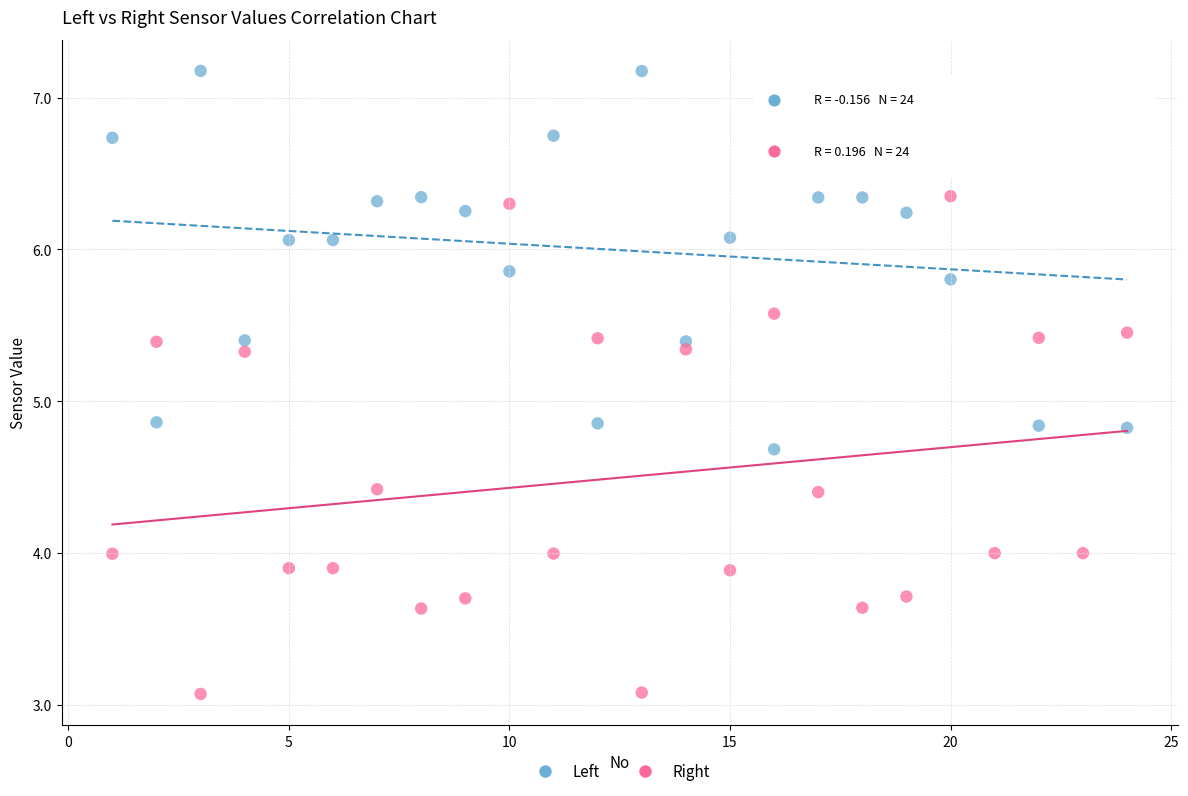

Which series has the widest spread of Y values?

Right